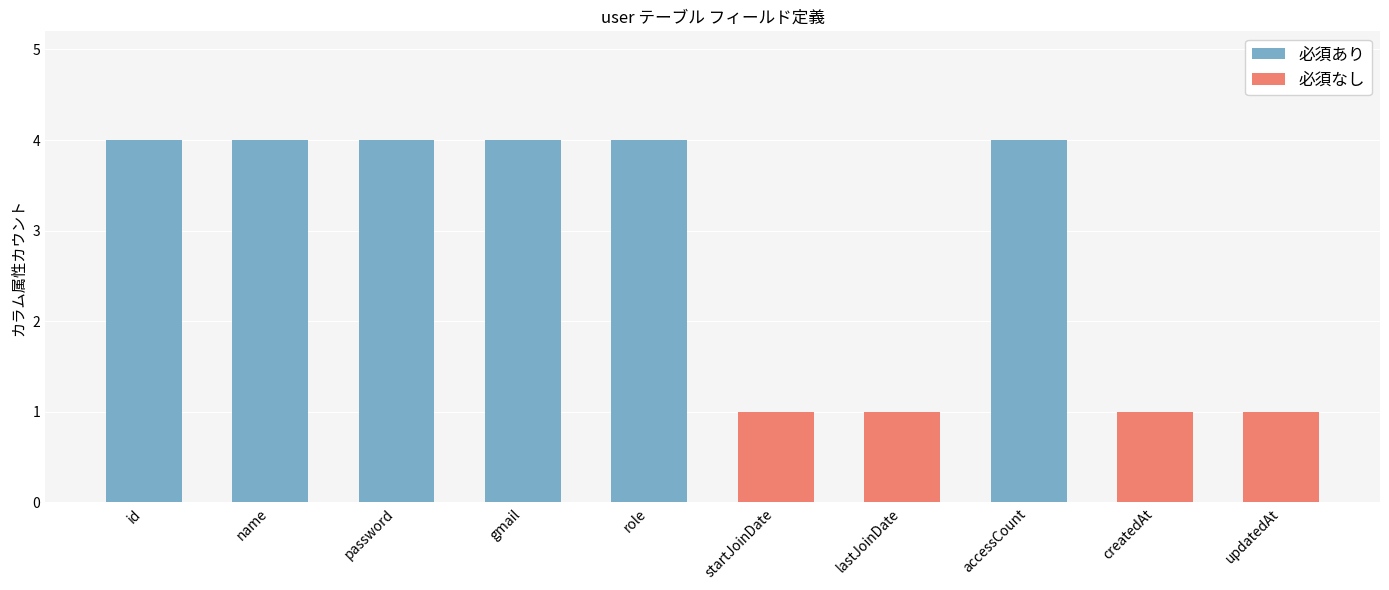

The value of 必須あり at gmail is 4. True or false?

True